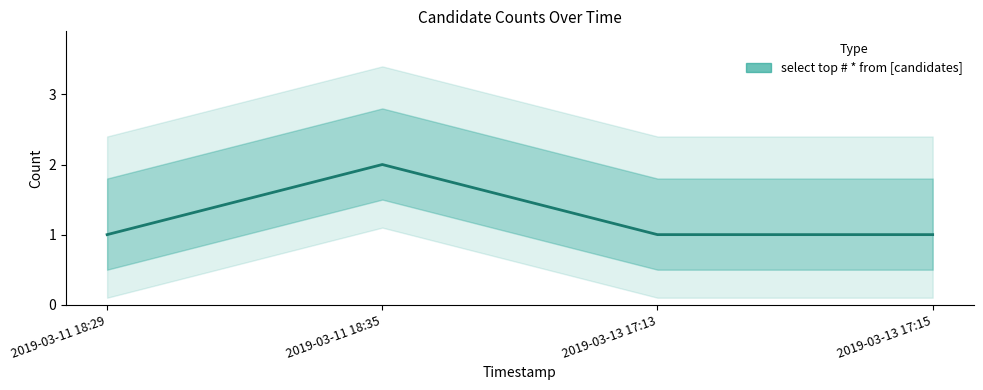

Where is the first local maximum?

2019-03-11 18:35